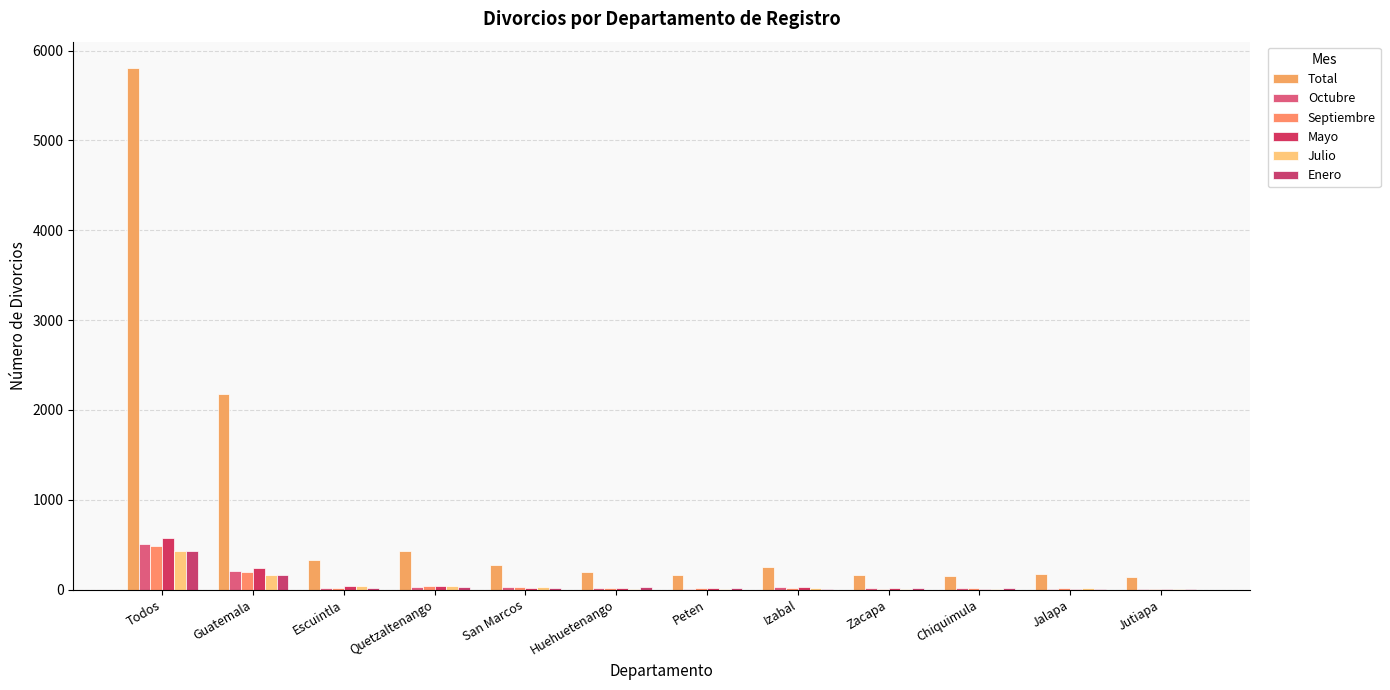

True or false: Total has a value of 332 at Escuintla.

True